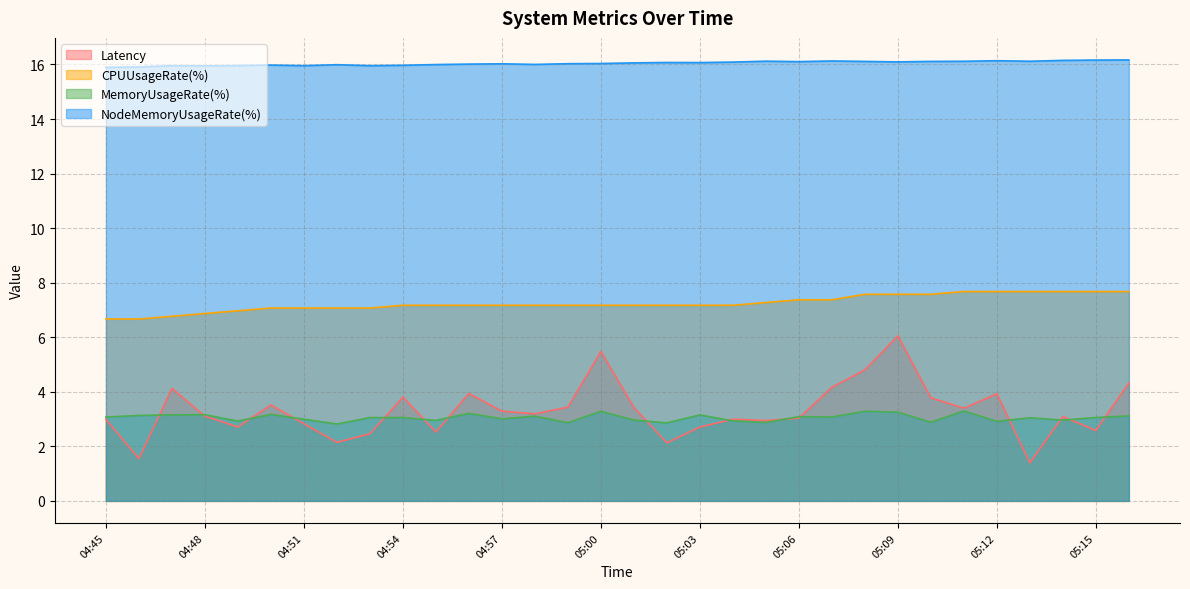

Where does the CPUUsageRate(%) series first go above 7?

04:50